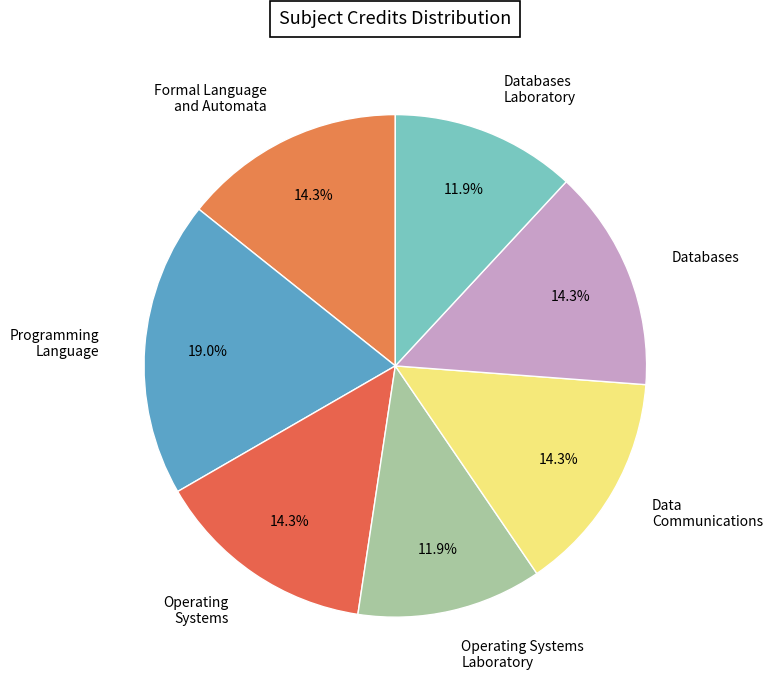

Is there a majority slice in this chart?

No